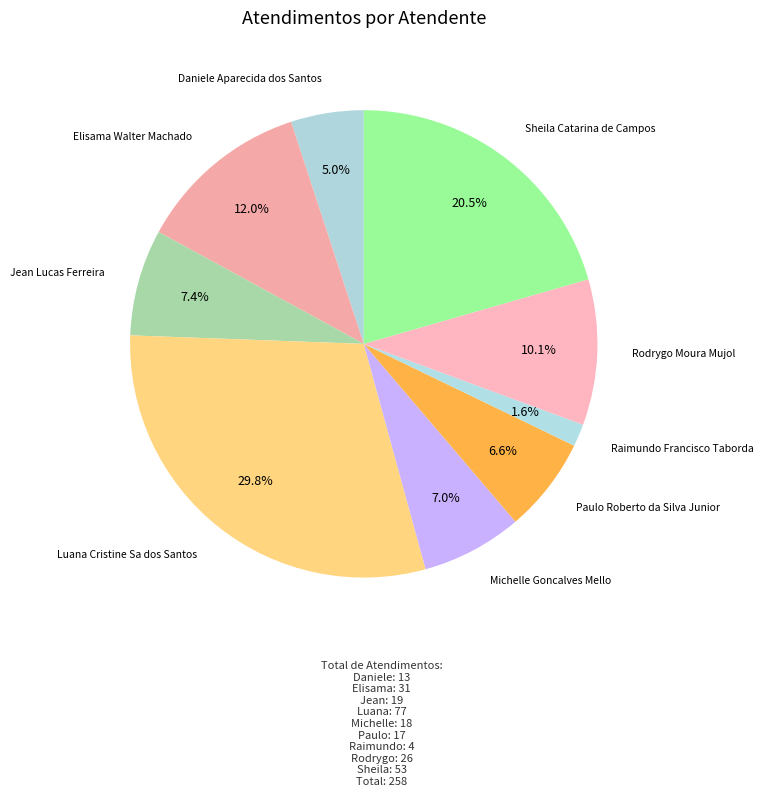

What is the smallest slice in the pie chart?

Raimundo Francisco Taborda